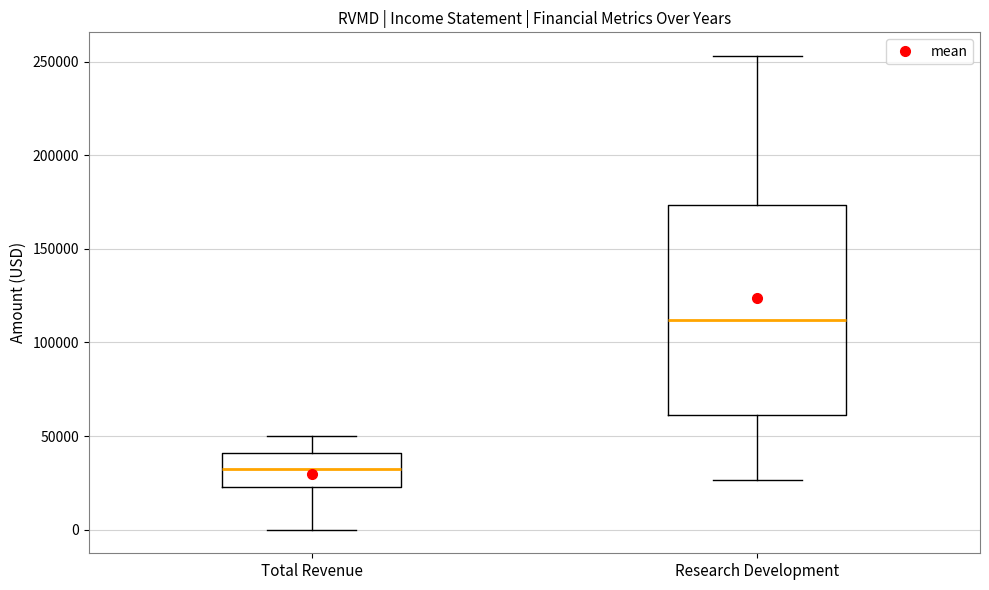

Which box is the tallest, from its lower edge to its upper edge?

Research Development